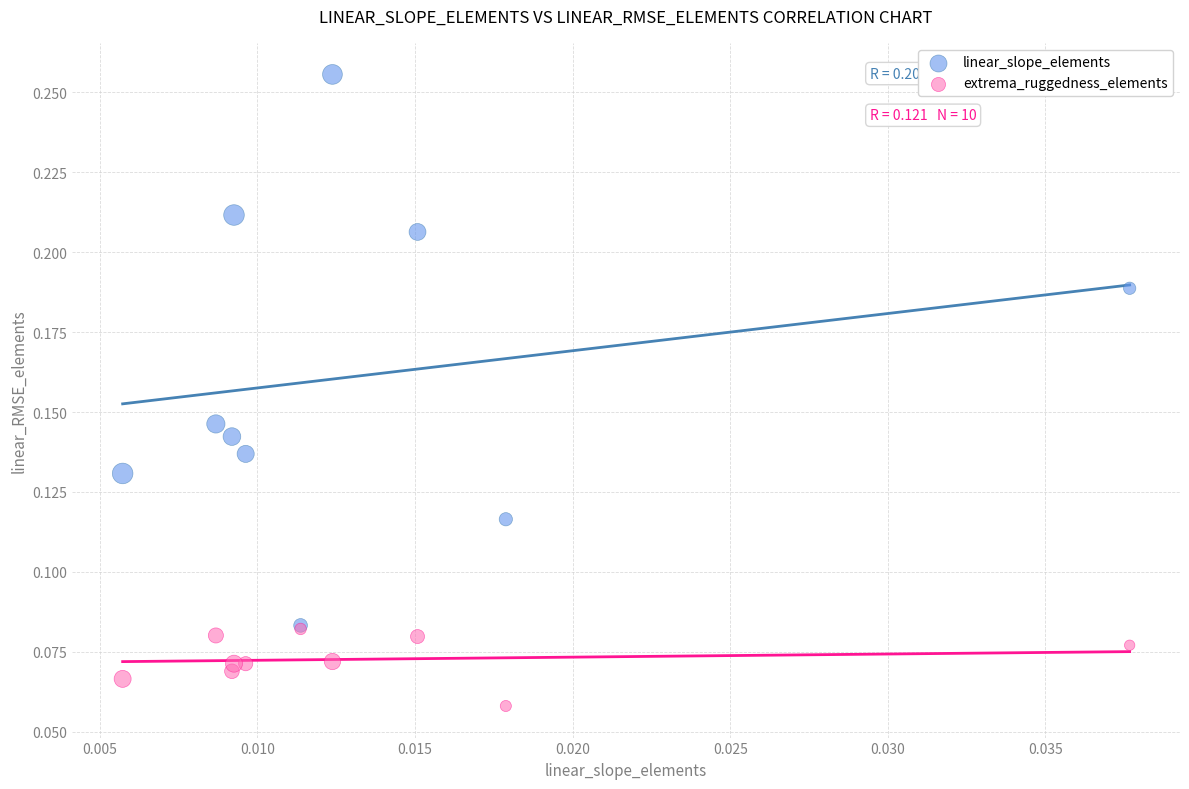

Which series contains the lowest Y value?

extrema_ruggedness_elements